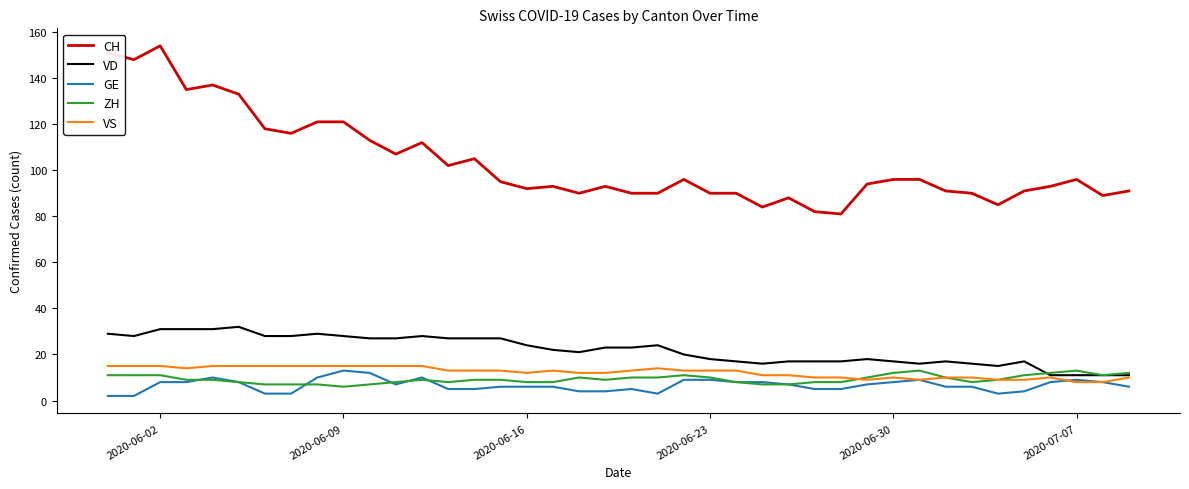

What is the minimum value for VD?

11